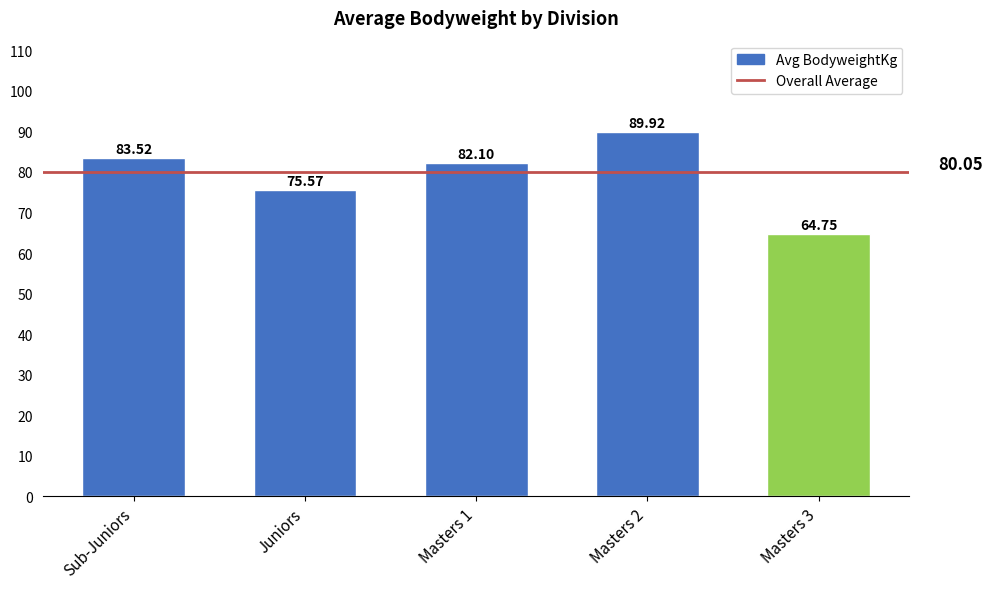

Between Sub-Juniors and Juniors, which is larger?

Sub-Juniors